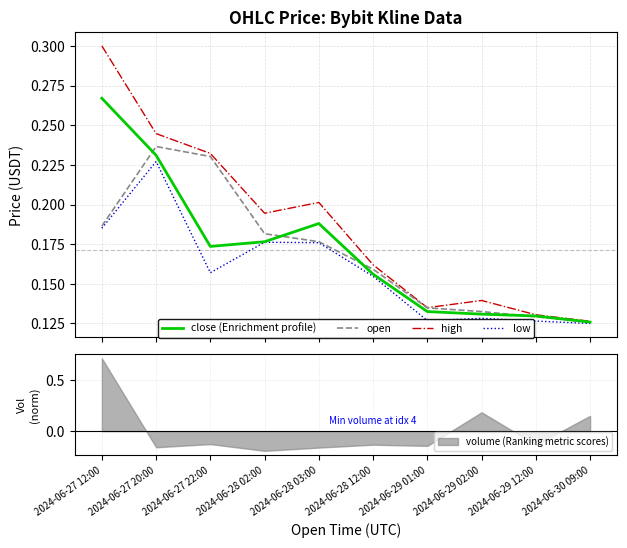

Does the chart have visible grid lines?

Yes